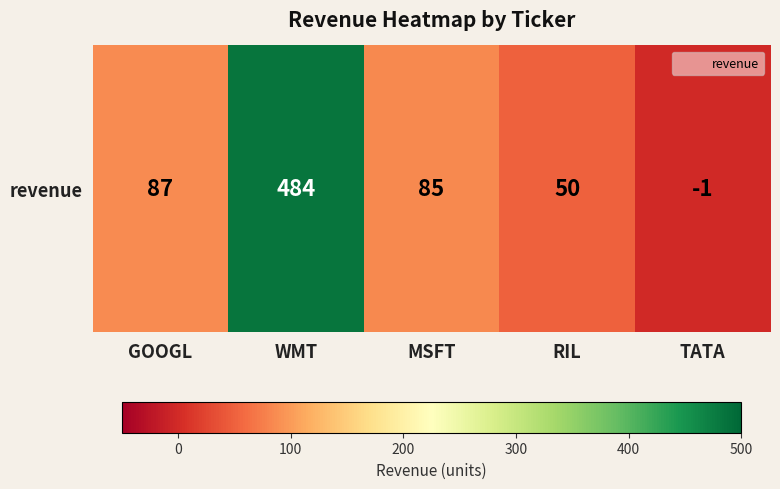

Rank the categories by value from lowest to highest.

TATA, RIL, MSFT, GOOGL, WMT